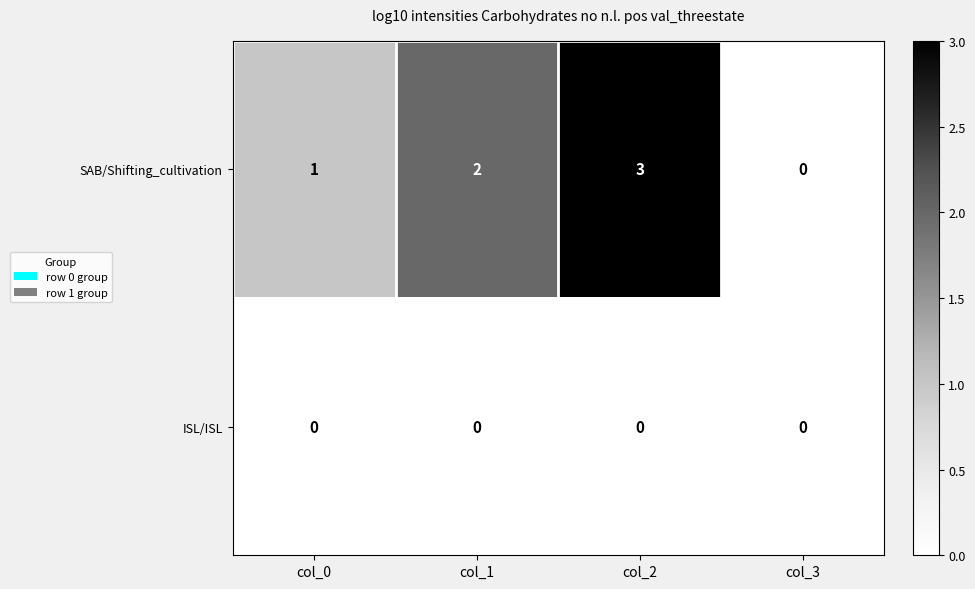

Count the SAB/Shifting_cultivation values in the range 1 to 3.

3